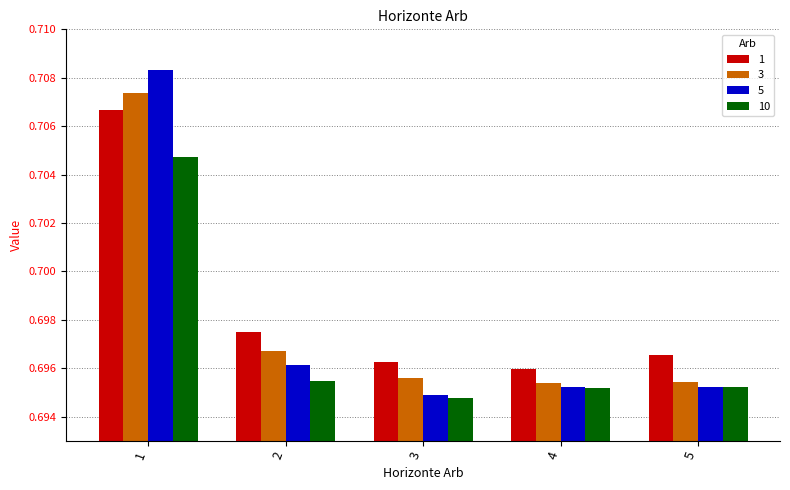

How many categories are shown in the chart?

5